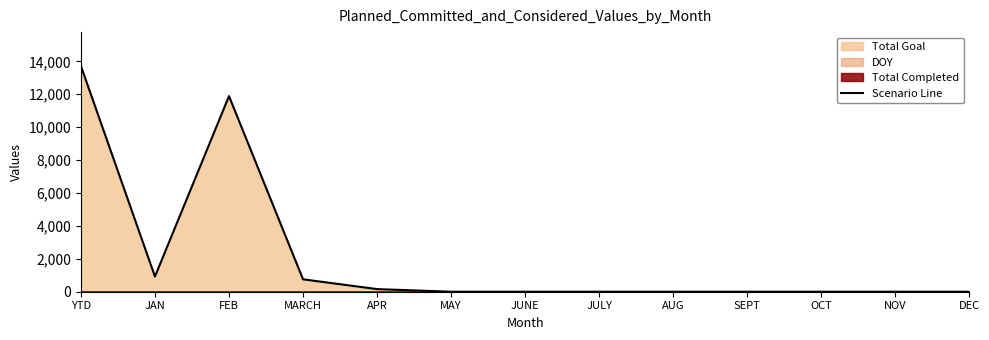

Which category has the highest value across all series?

YTD